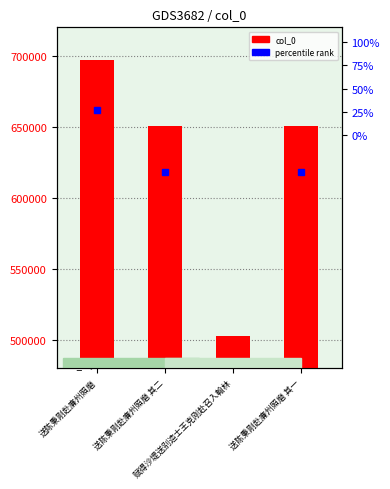

True or false: the data shows 1073743 at 送陈秉刚赴廉州照磨.

False